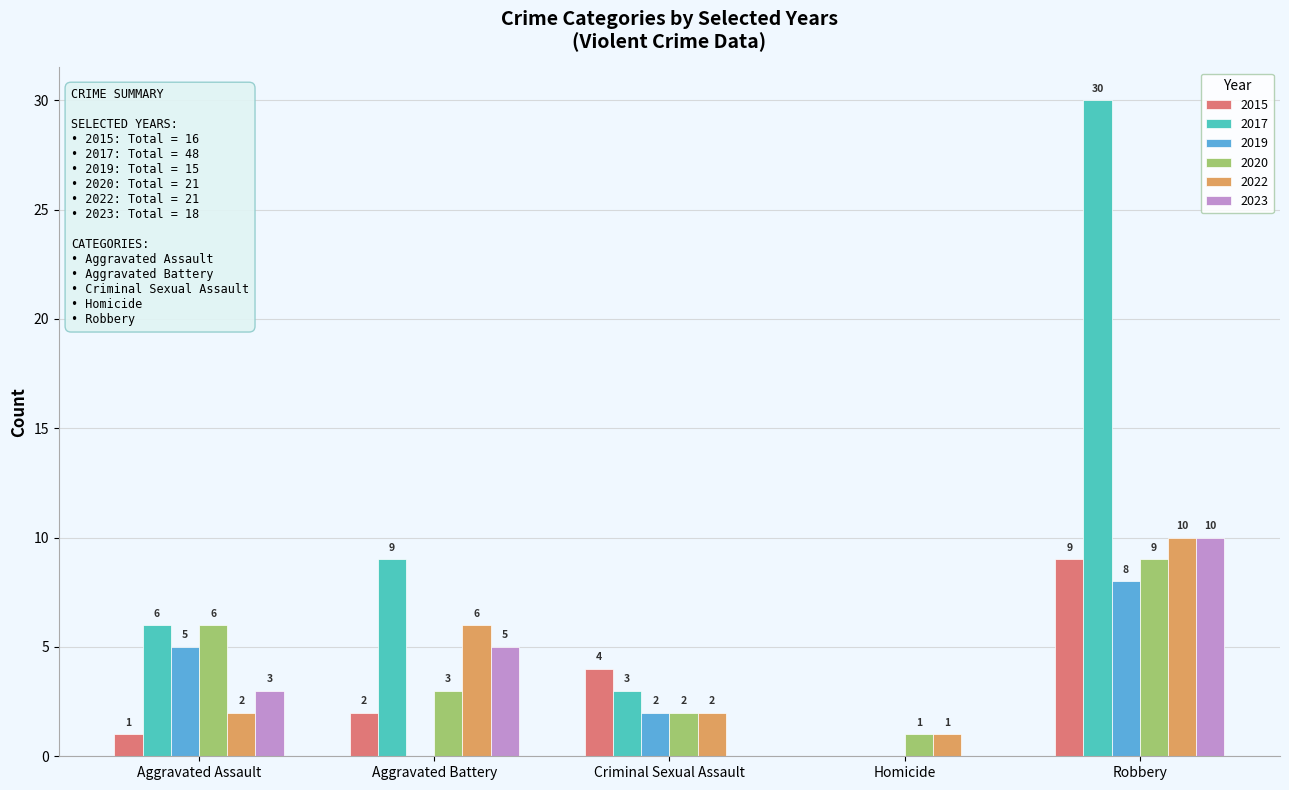

How many data points does each series have?

5